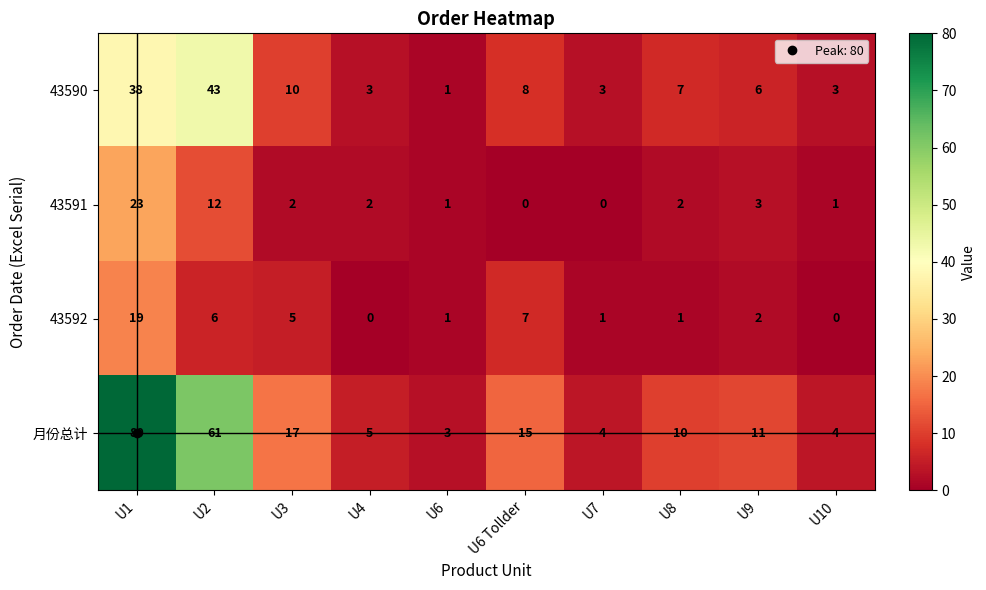

Rank the series by their maximum value, from lowest to highest.

43592, 43591, 43590, 月份总计